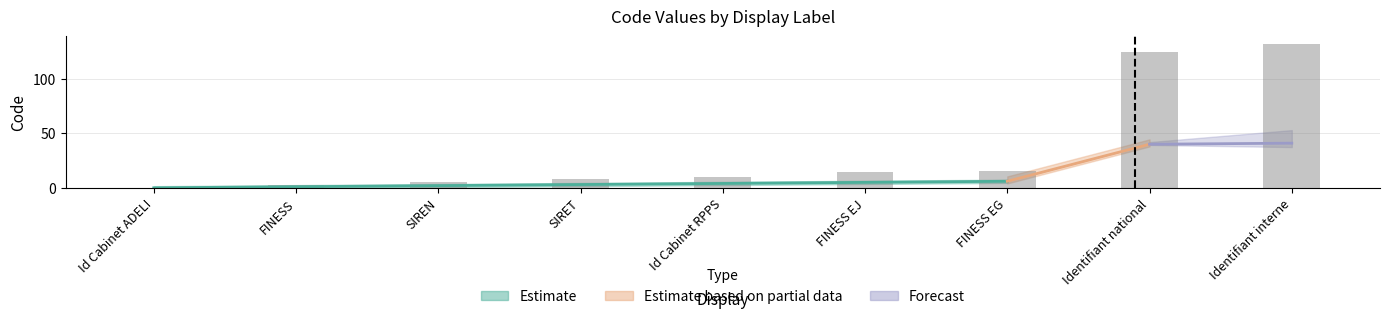

Read the value at Identifiant national.

125.0